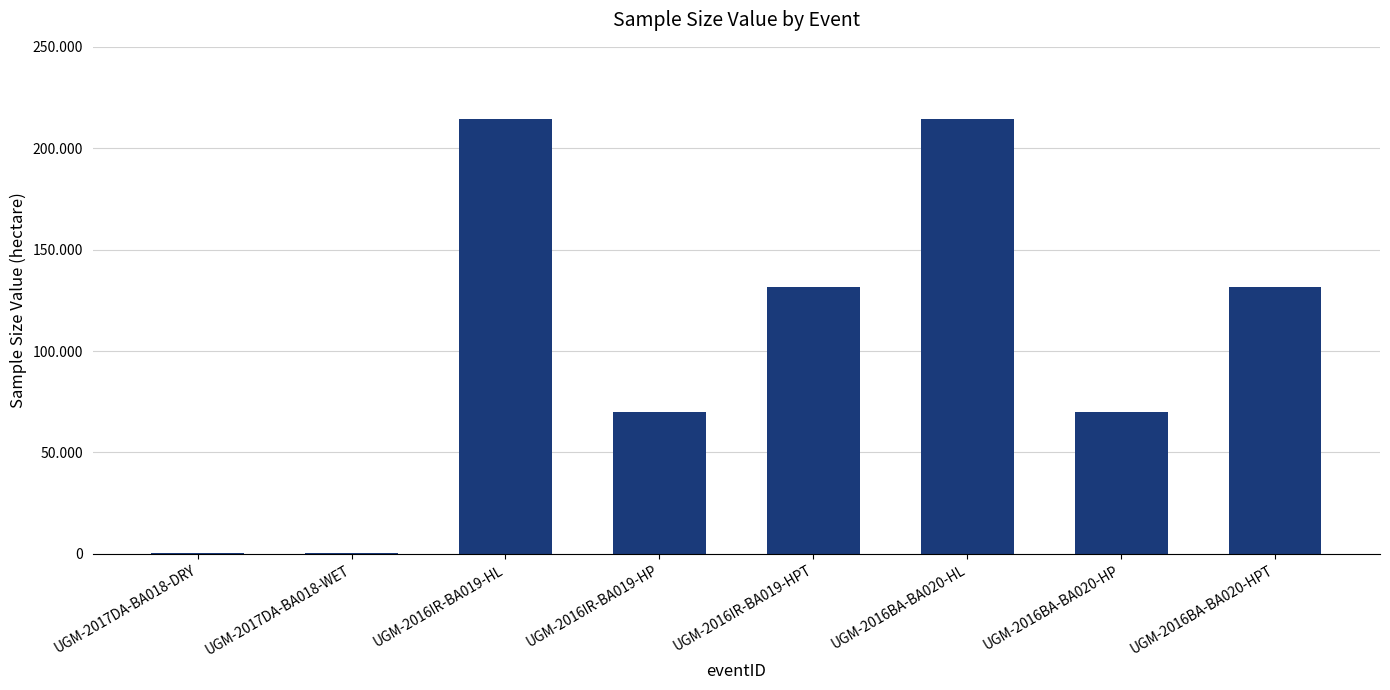

What is the label of the 8th bar from the right?

UGM-2017DA-BA018-DRY